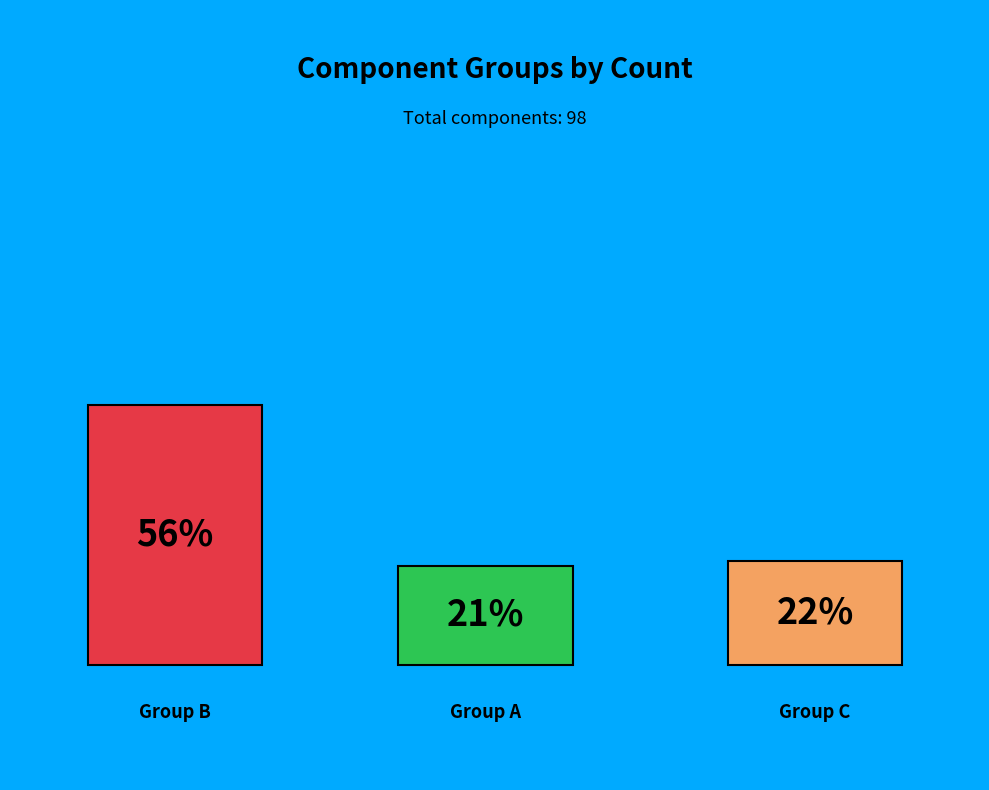

Which slice represents more than half of the pie?

B